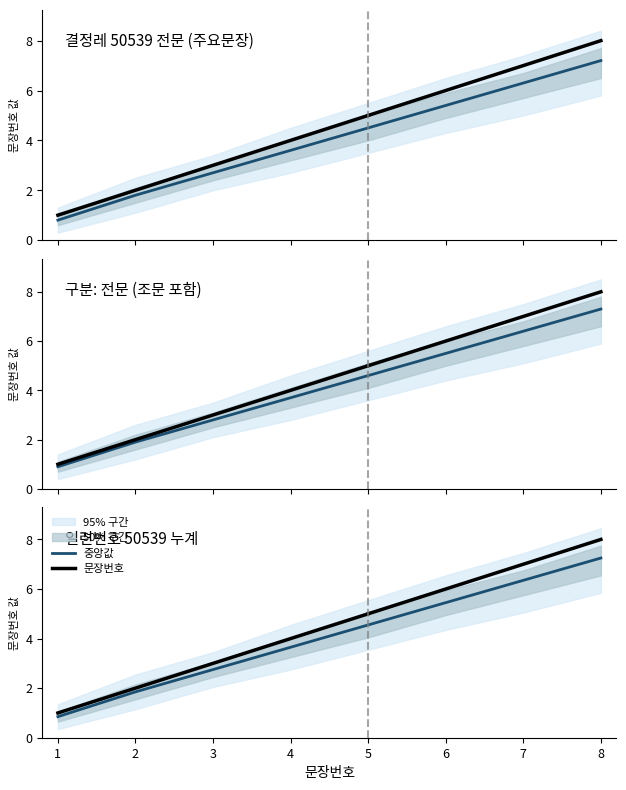

Which has a higher value, 8 or 7?

8